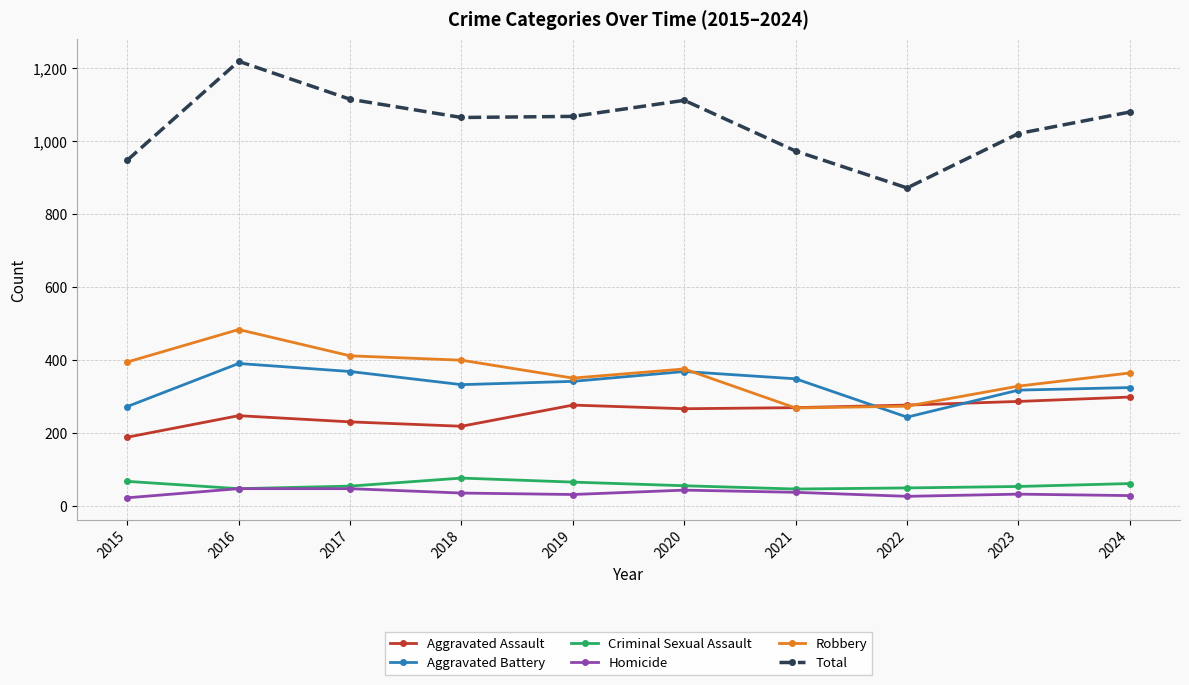

Where does the Aggravated Battery series first go above 342?

2016